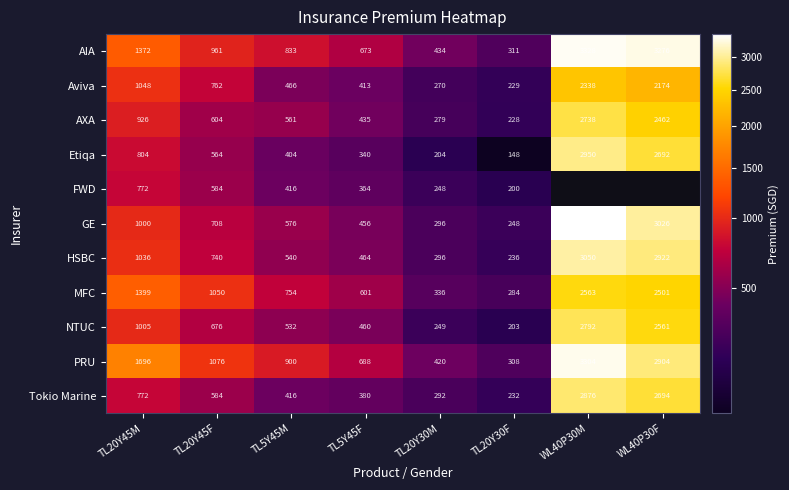

The Etiqa series shows 227 at TL5Y45M. True or false?

False